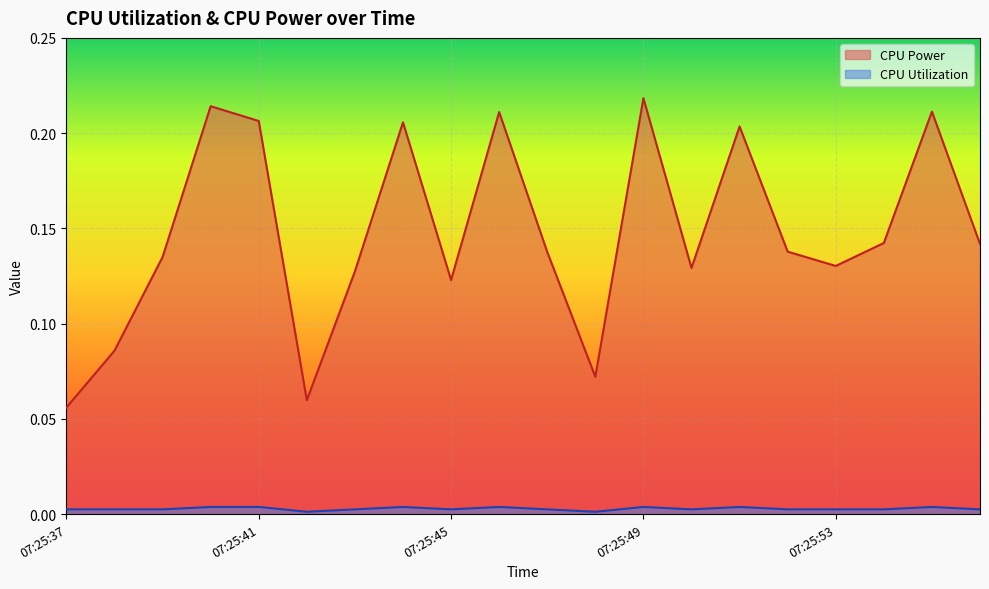

What is the average value of the CPU Power series?

0.1